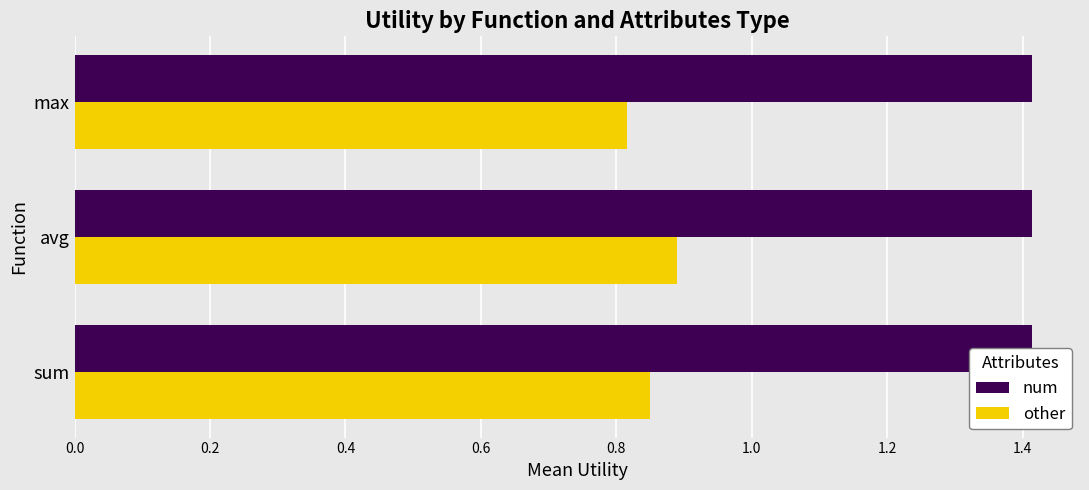

Reading left to right, what are all the values shown in this chart?

num: 0.3	0.3	0.3
other: 0.8	0.9	0.8